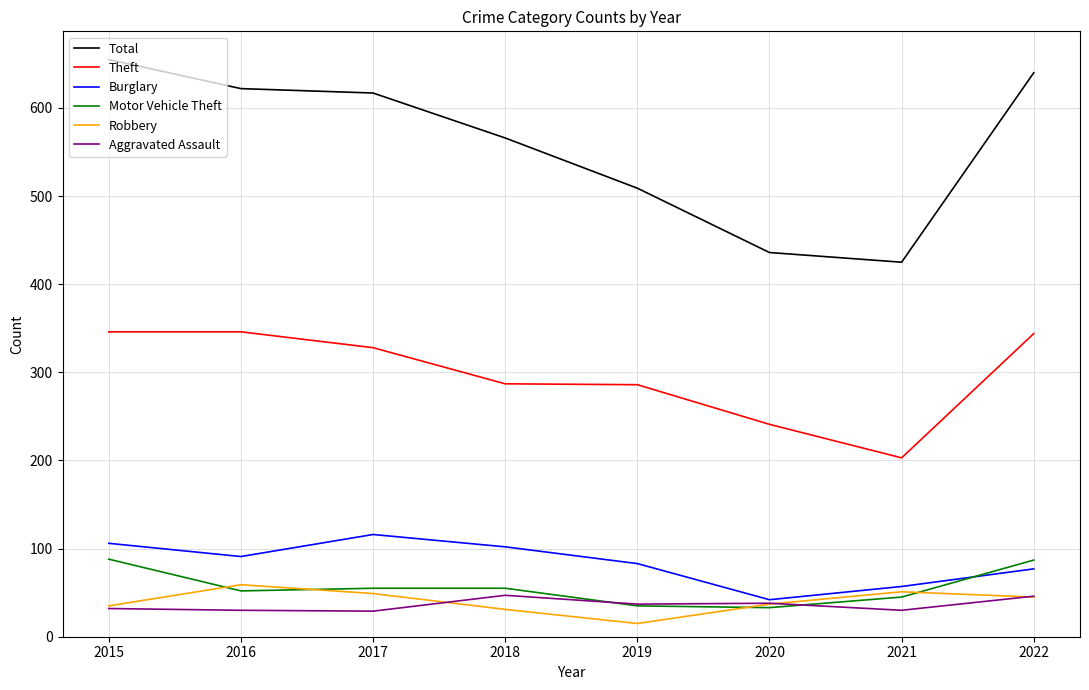

How many series are shown in this chart?

6